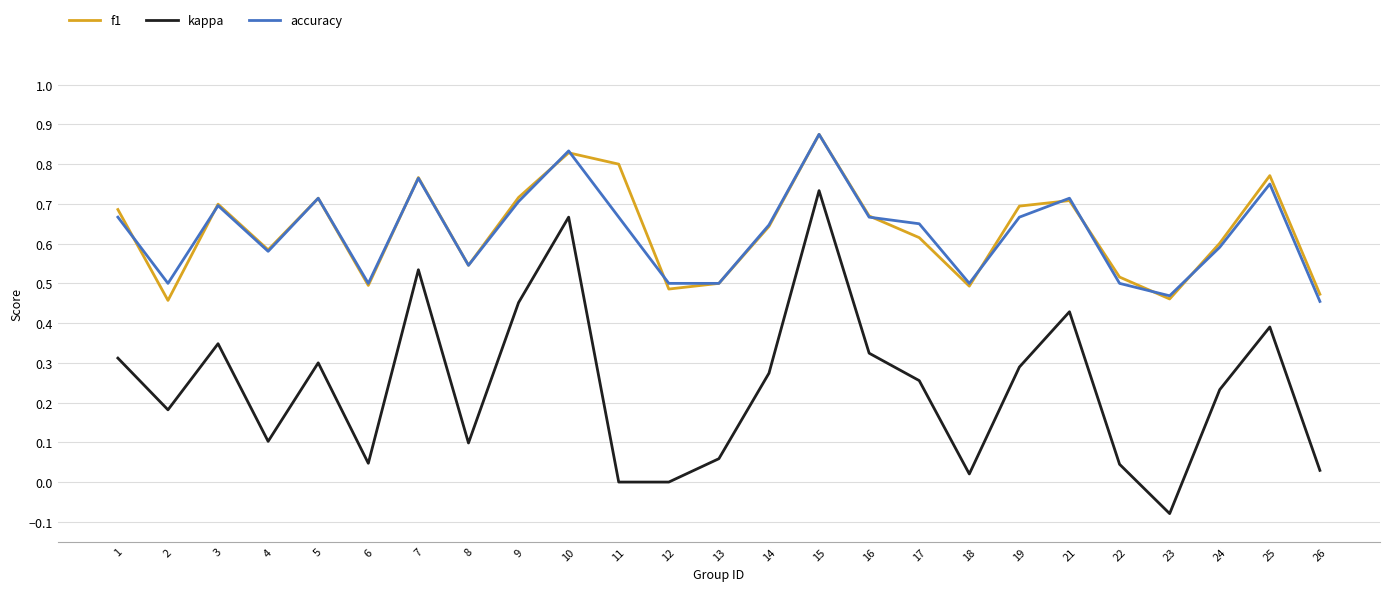

At which category is the sum across all series the highest?

15